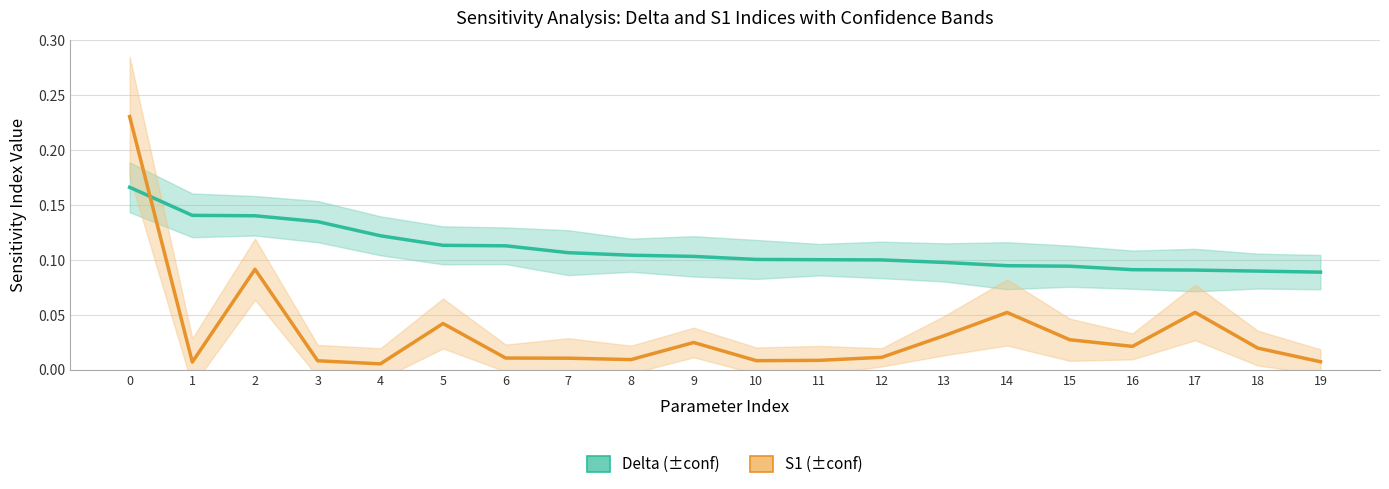

Reading left to right, what are all the values shown in this chart?

delta: 0=0.2	1=0.1	2=0.1	3=0.1	4=0.1	5=0.1	6=0.1	7=0.1	8=0.1	9=0.1	10=0.1	11=0.1	12=0.1	13=0.1	14=0.1	15=0.1	16=0.1	17=0.1	18=0.1	19=0.1
S1: 0=0.2	1=0.0	2=0.1	3=0.0	4=0.0	5=0.0	6=0.0	7=0.0	8=0.0	9=0.0	10=0.0	11=0.0	12=0.0	13=0.0	14=0.1	15=0.0	16=0.0	17=0.1	18=0.0	19=0.0